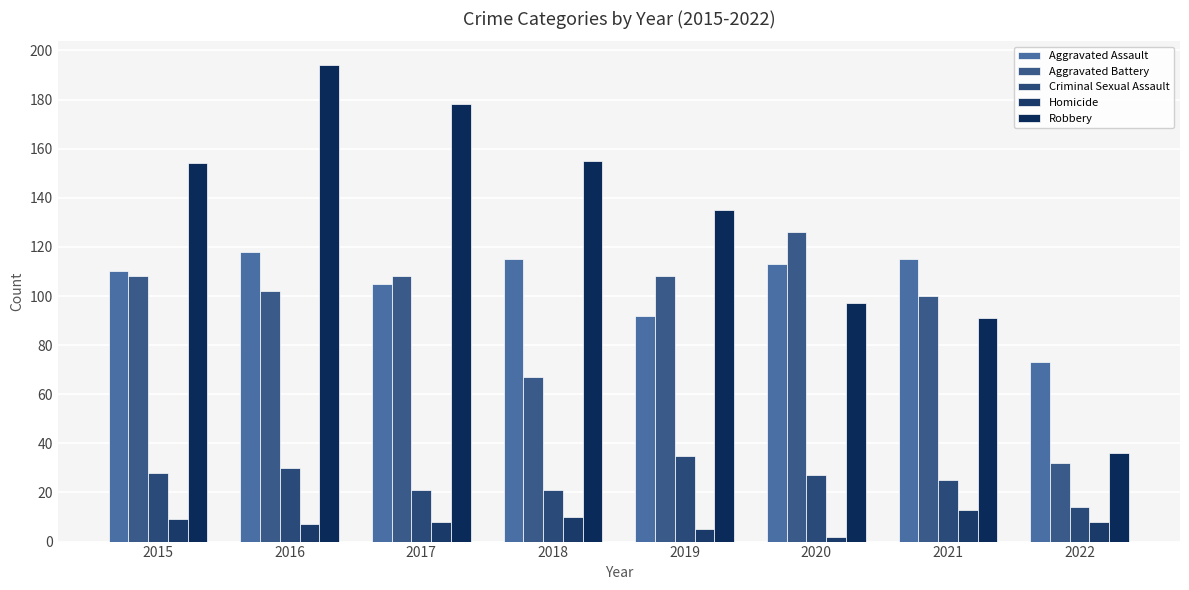

How many distinct data groups are displayed?

5